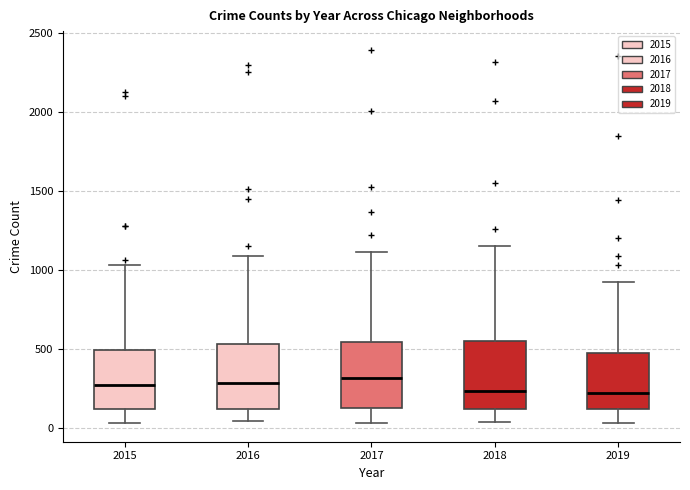

Reading left to right, read every box against the y-axis: the position of its median line, the range the box covers, and the ends of its whiskers. The values are not printed on the chart, so give them approximately, as read against the axis.

2015: median 250, box 100 to 500, whiskers 50 to 1050
2016: median 300, box 100 to 550, whiskers 50 to 1100
2017: median 300, box 150 to 550, whiskers 50 to 1100
2018: median 250, box 100 to 550, whiskers 50 to 1150
2019: median 200, box 100 to 450, whiskers 50 to 900